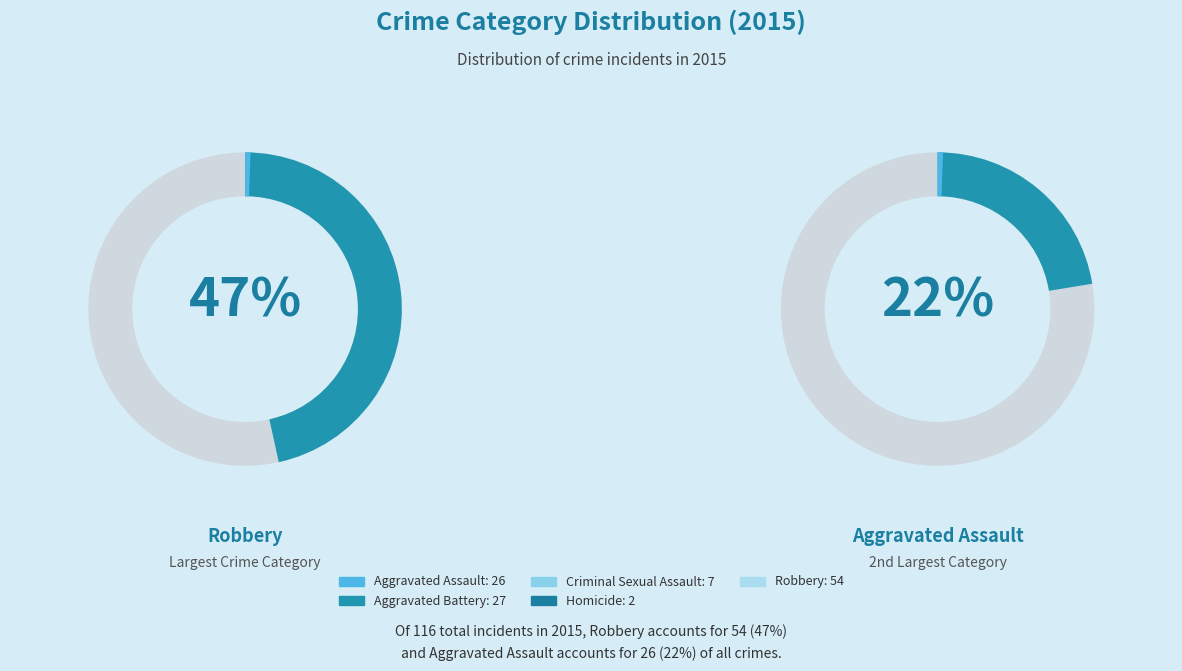

How many slices are in this pie chart?

5